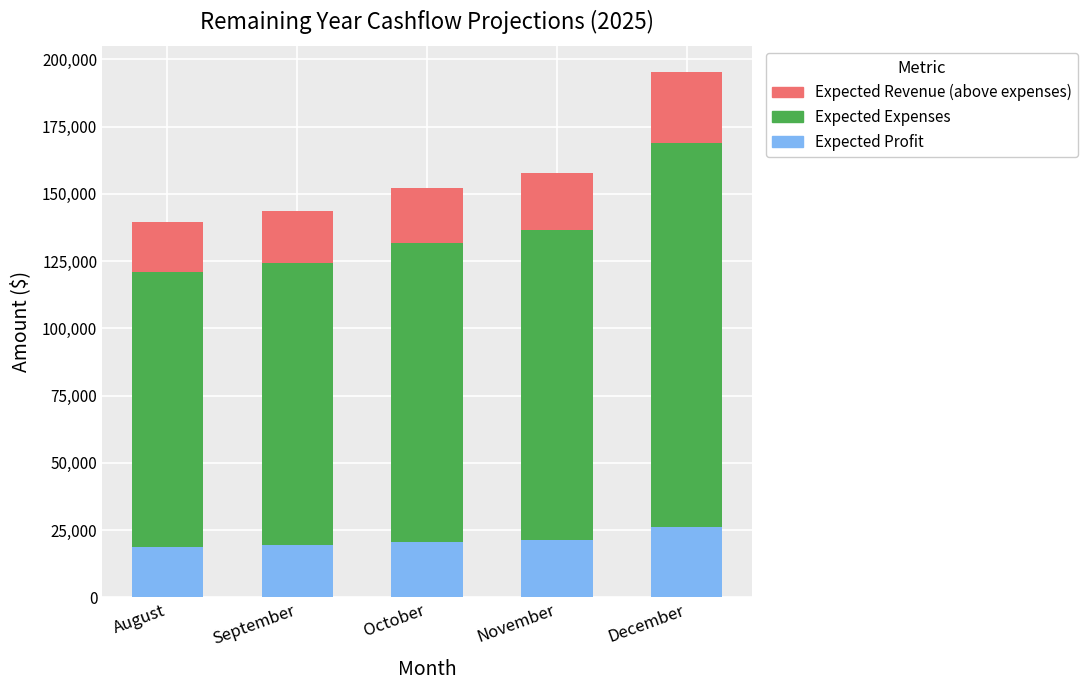

Which category has the highest value in the Expected Profit series?

December